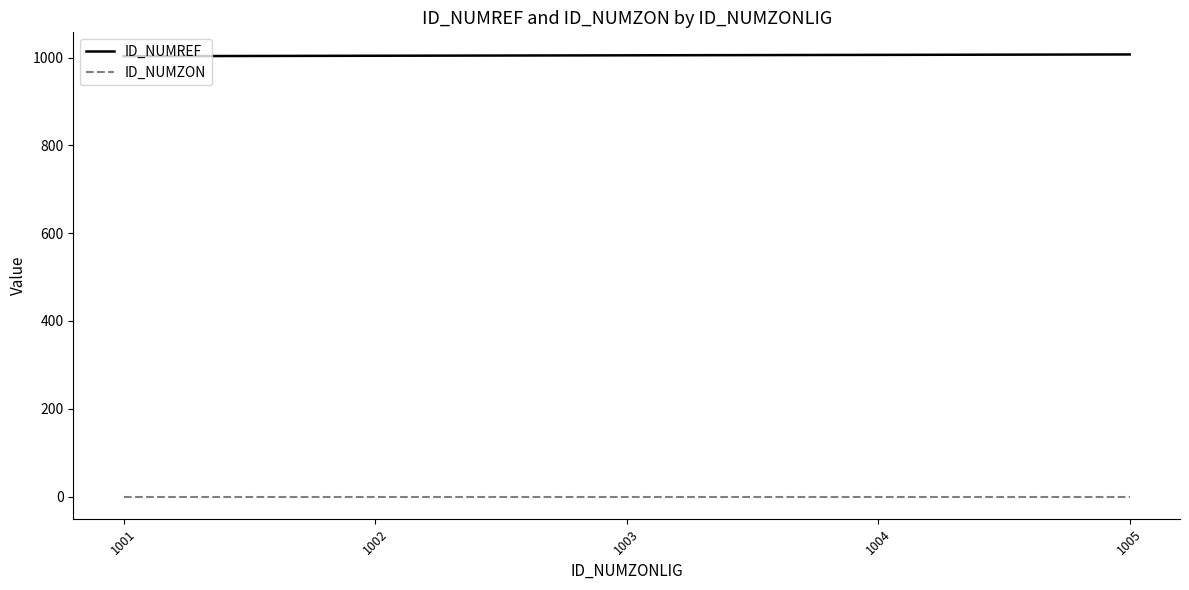

Is the value of ID_NUMZON at 1004 greater than the value of ID_NUMREF at 1004?

No